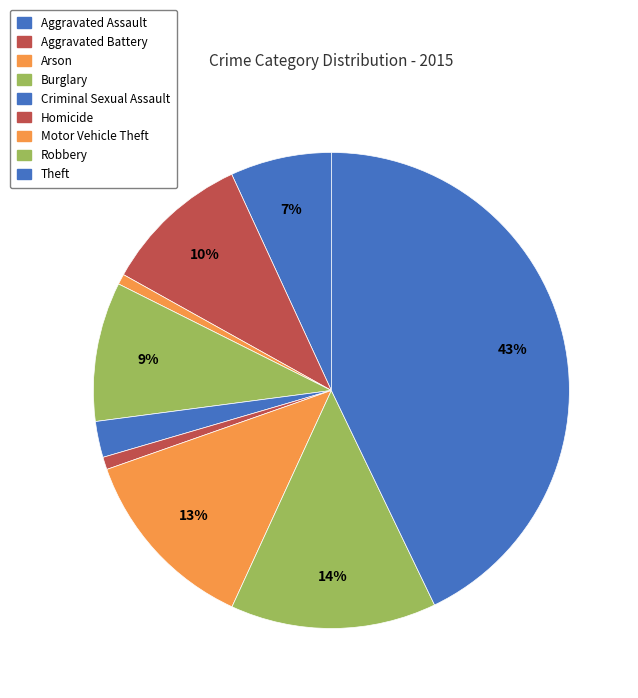

Count the number of slices in the pie.

9